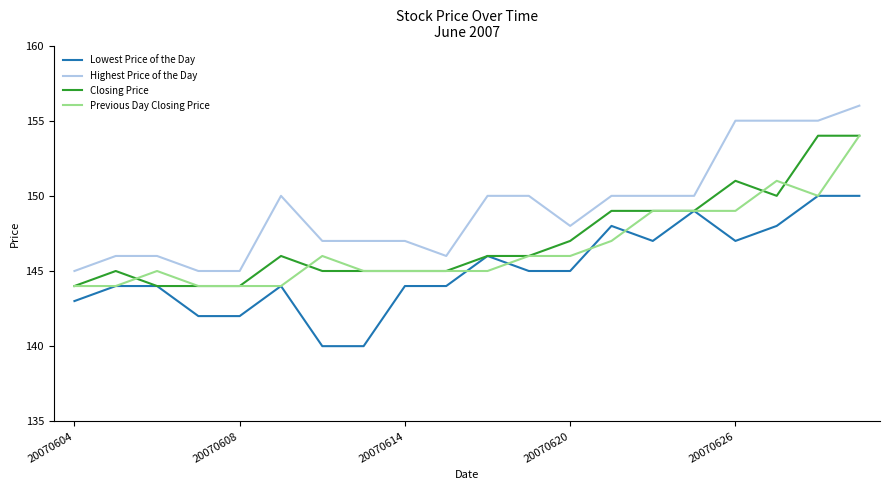

True or false: Highest Price of the Day and Lowest Price of the Day intersect in this chart.

False